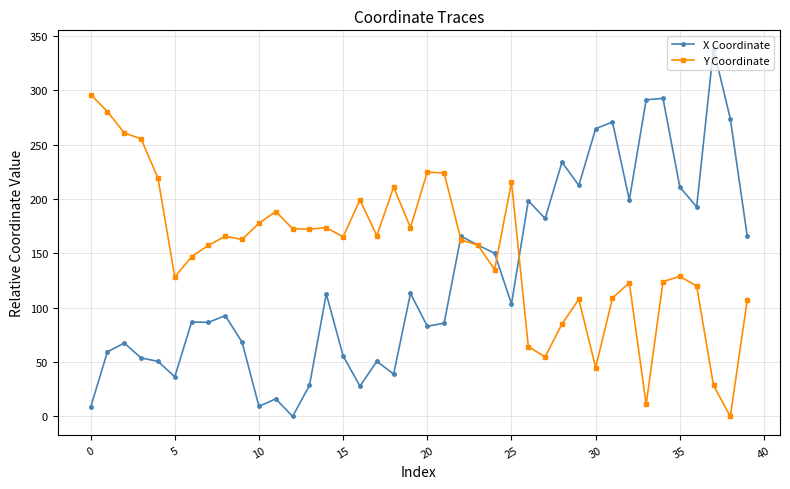

What is the maximum value for X Coordinate?

338.1